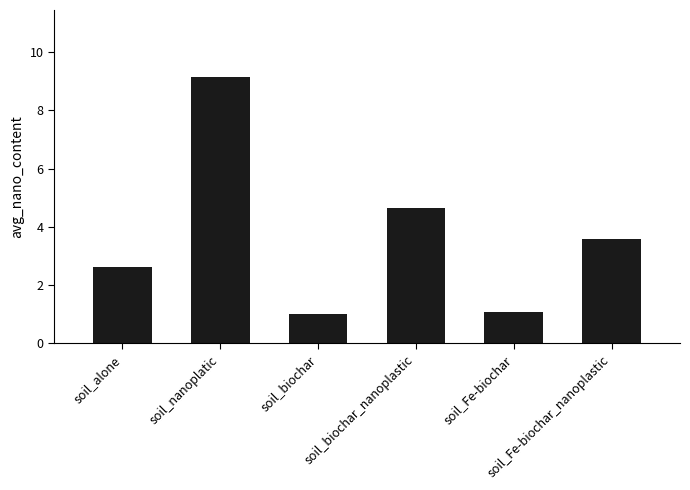

Between soil_biochar_nanoplastic and soil_alone, which is larger?

soil_biochar_nanoplastic